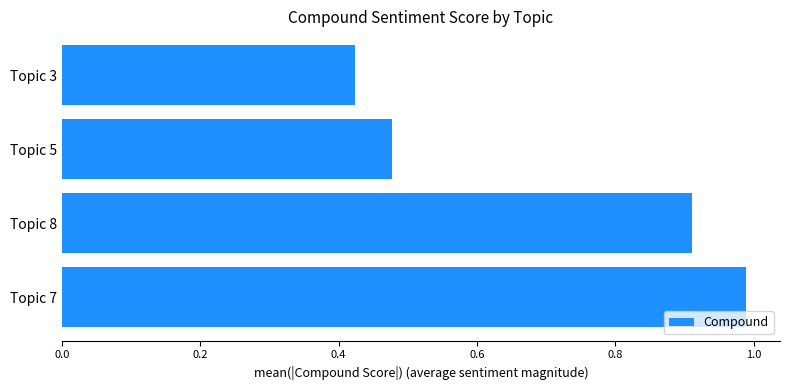

Where is the data nearest to the value 0?

Topic 3